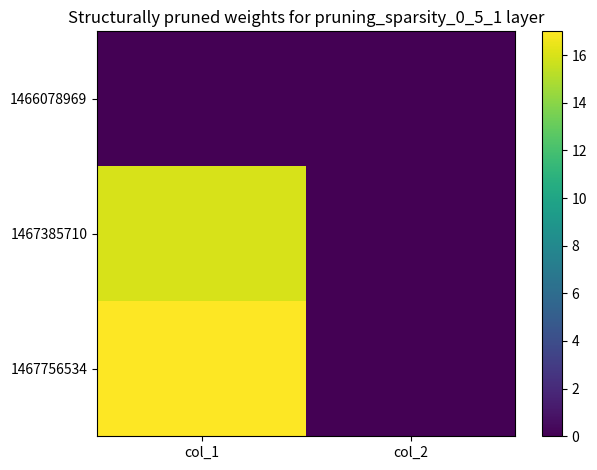

Which label corresponds to the largest value in the chart?

col_1